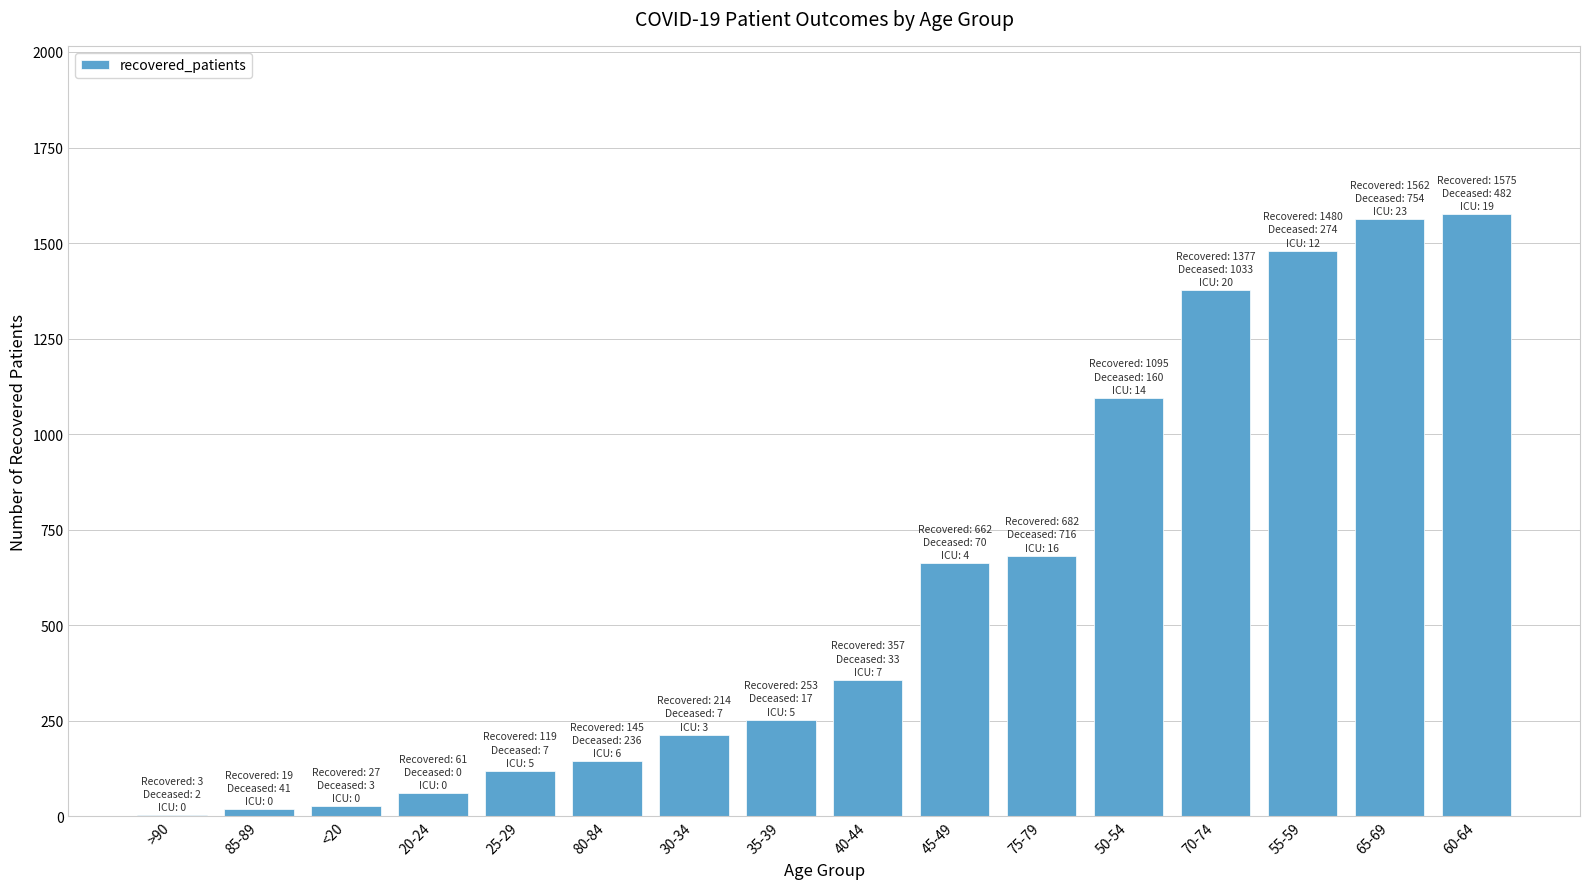

What is the ratio of the value at 35-39 to the value at 75-79?

0.4